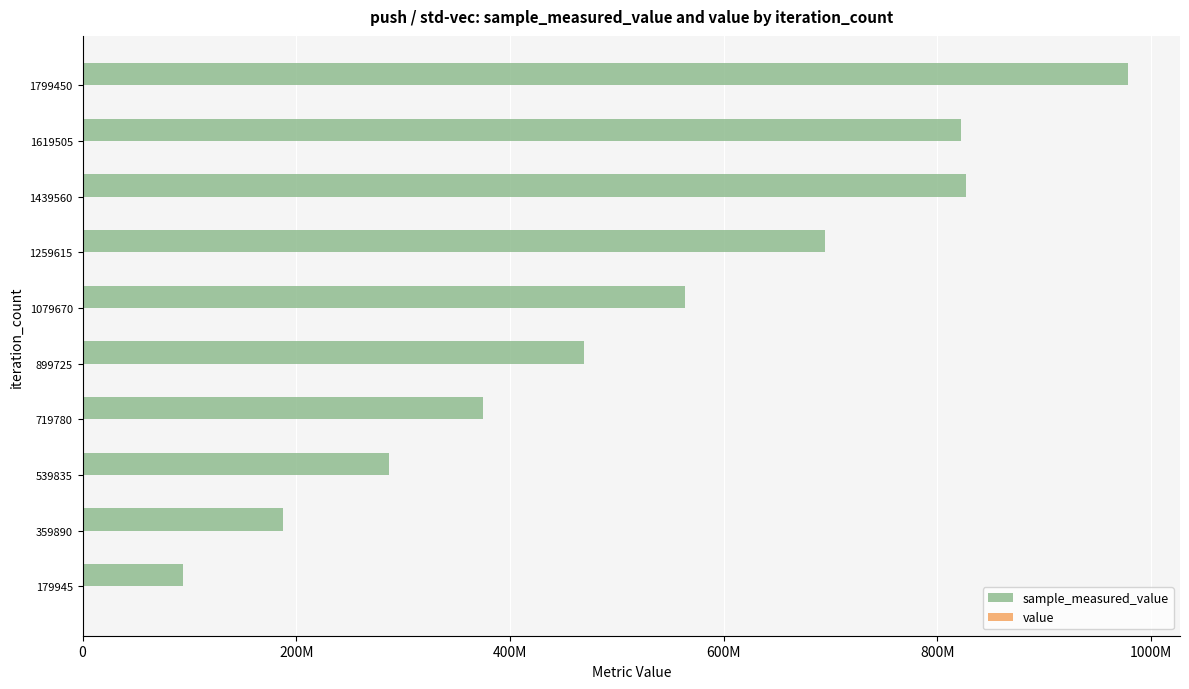

What is the lowest value of the value series?

0.4